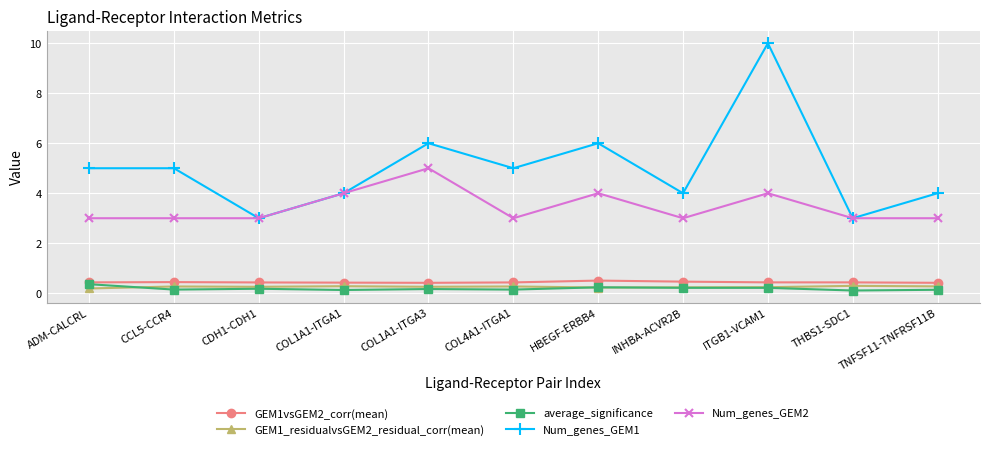

What is the value of the average_significance point at the 6th from the left?

0.1